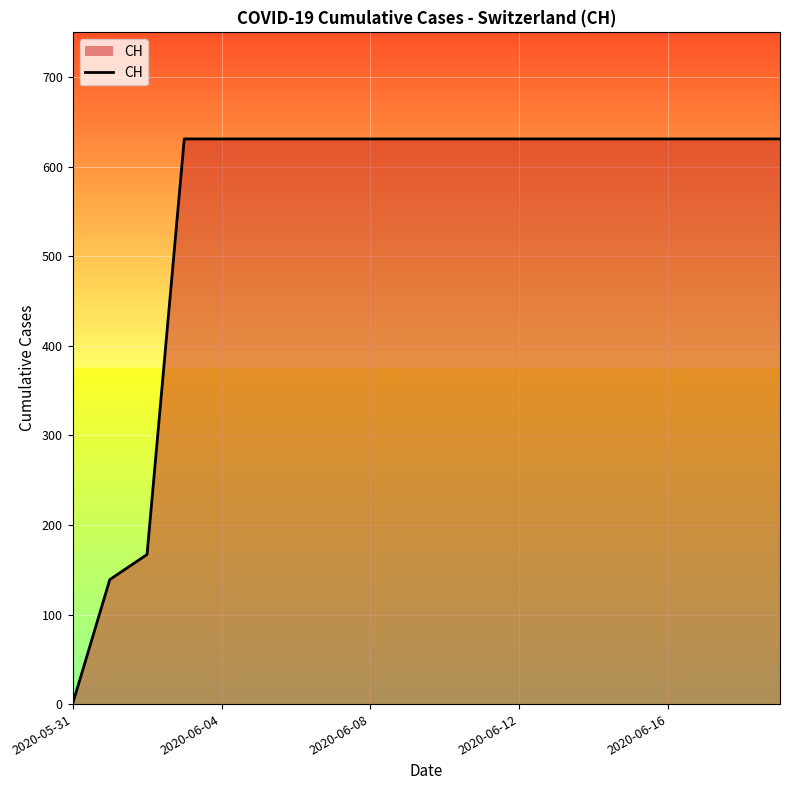

What is the maximum value shown in the chart?

631